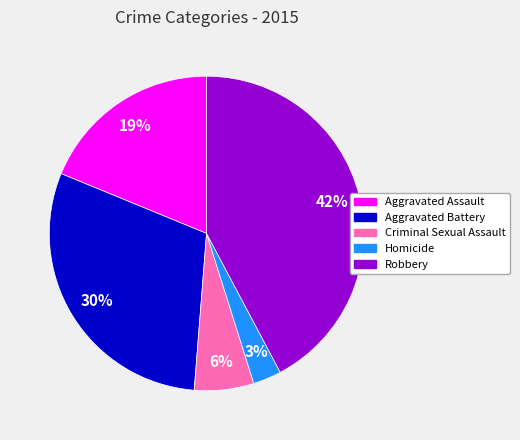

Combined, do Criminal Sexual Assault and Homicide account for over 50%?

No